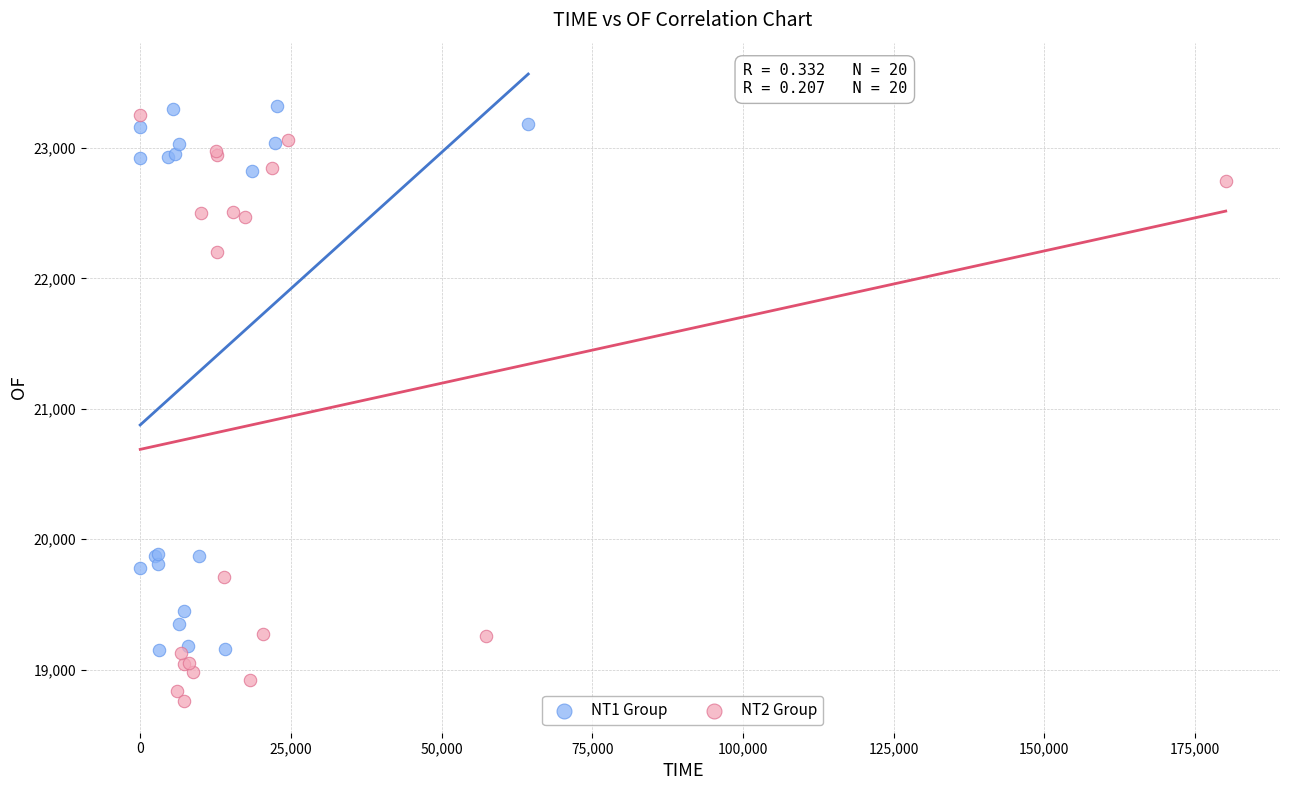

What are all the series names shown in the legend?

NT1 Group, NT2 Group